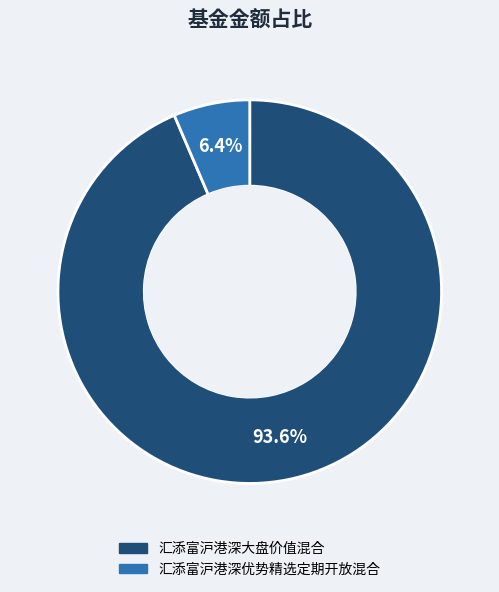

Does 汇添富沪港深大盘价值混合 account for over 50% of the chart?

Yes